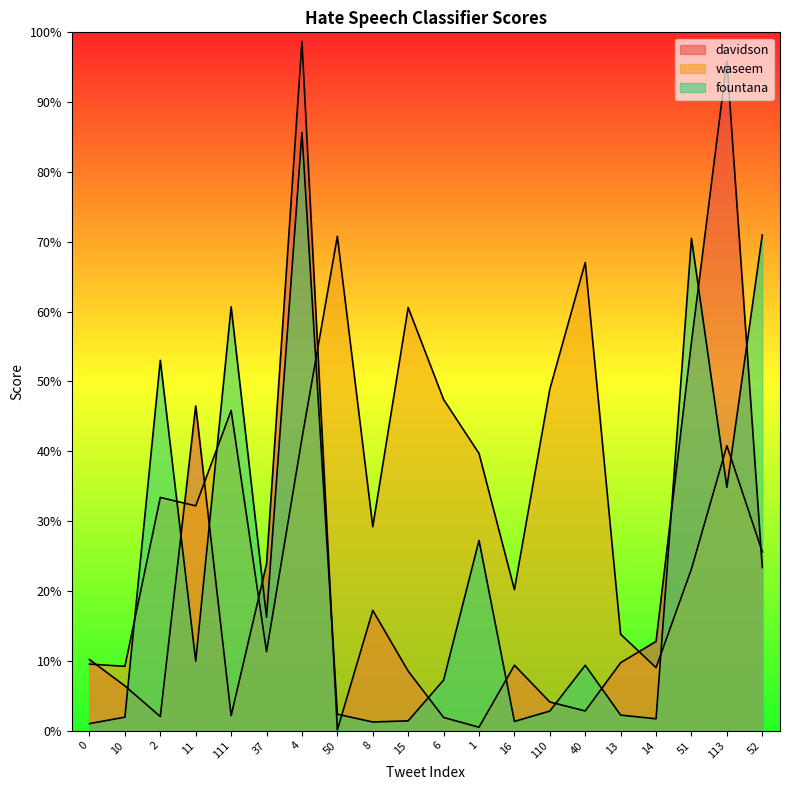

What is the sum of the waseem values at 4 and 6?

0.9